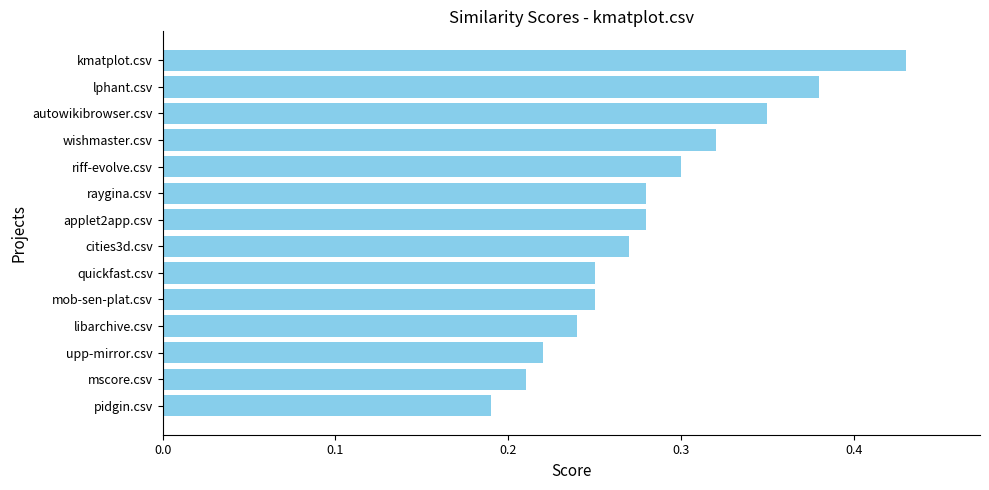

Between pidgin.csv and raygina.csv, which is larger?

raygina.csv